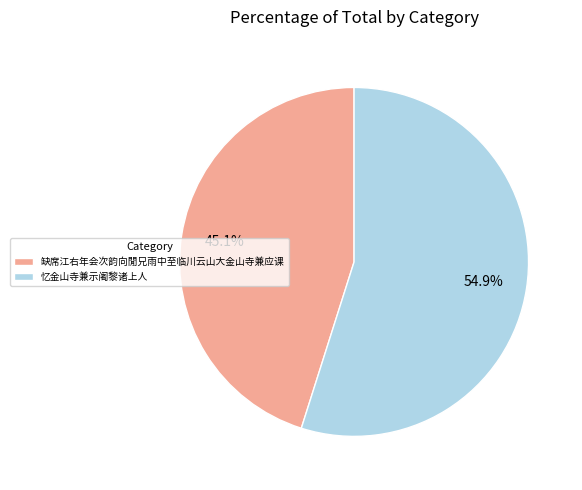

To the nearest percent, what is the difference between the largest and smallest slice percentages?

10%